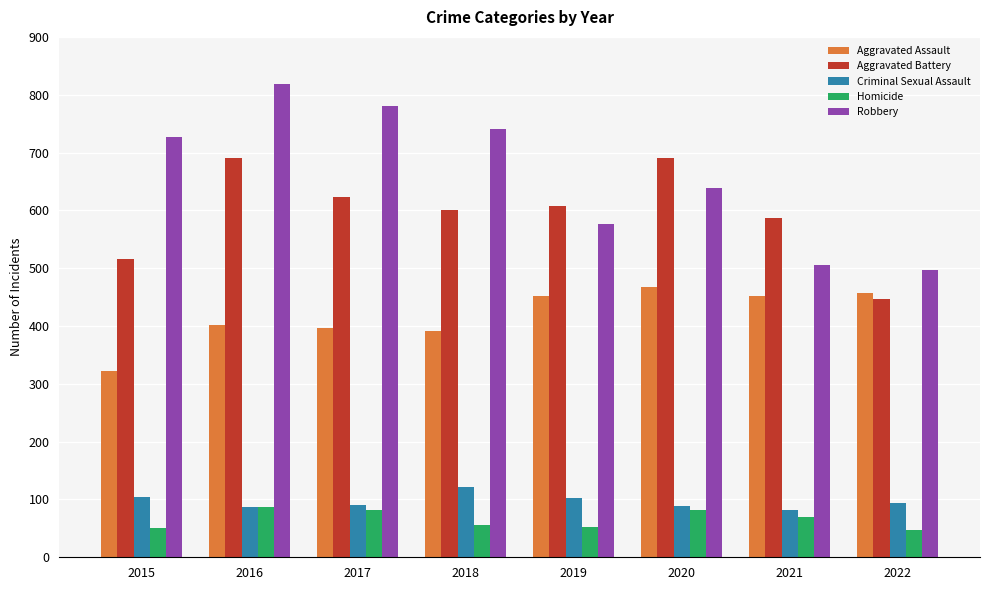

The value of Aggravated Assault at 2016 is 402. True or false?

True